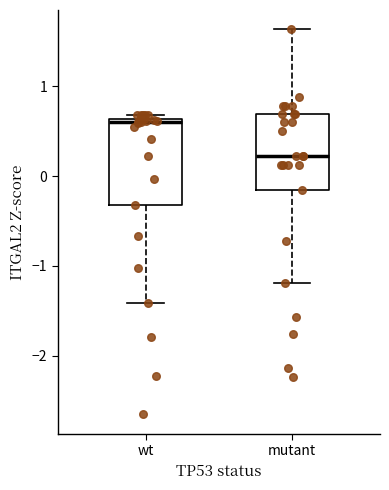

Reading left to right, read every box against the y-axis: the position of its median line, the range the box covers, and the ends of its whiskers. The values are not printed on the chart, so give them approximately, as read against the axis.

wt: median 0.6 (just below the box's upper edge), box -0.3 to 0.6, whiskers -1.4 to 0.7
mutant: median 0.2, box -0.2 to 0.7, whiskers -1.2 to 1.6